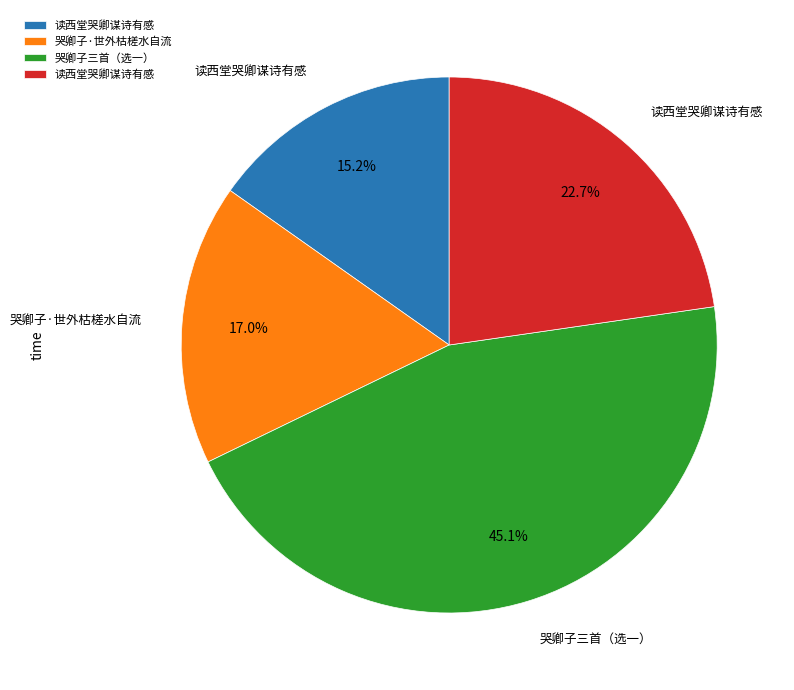

Is there any slice that represents more than half of the pie?

No